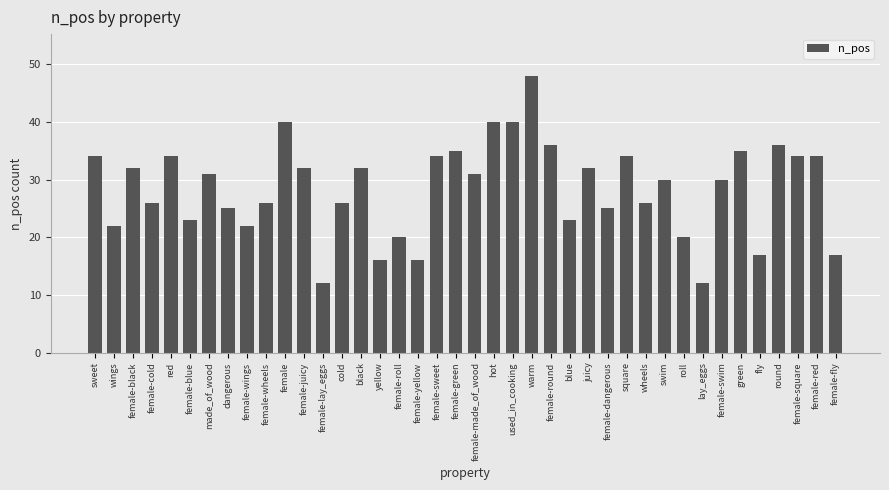

Which category has the highest value across all series?

warm